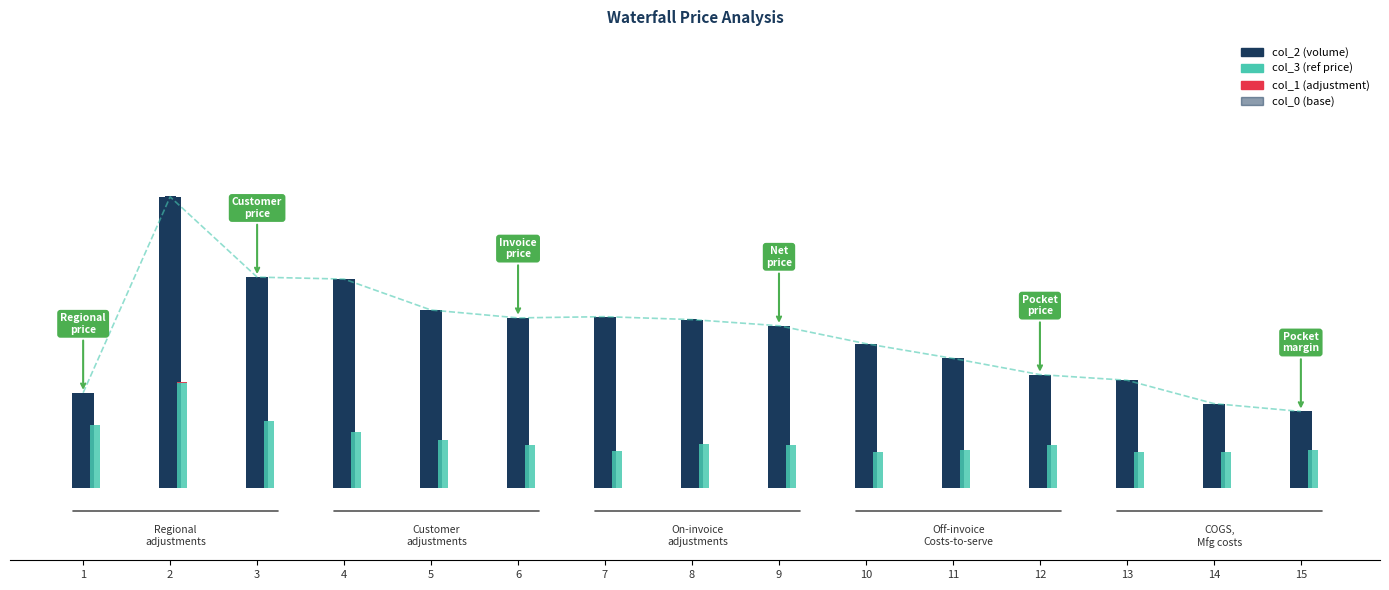

Where is col_0 nearest to the value 0?

9